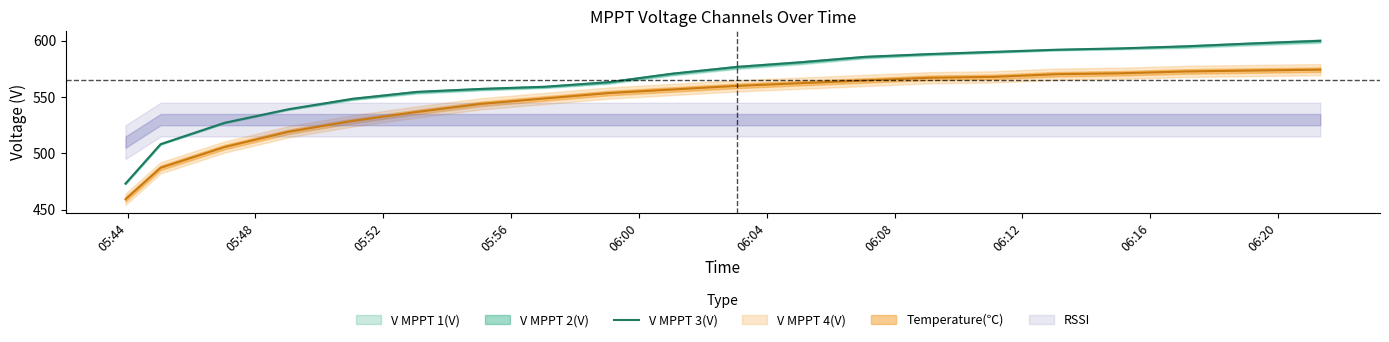

What is the change in value from 06:08 to 06:20?

+13.6